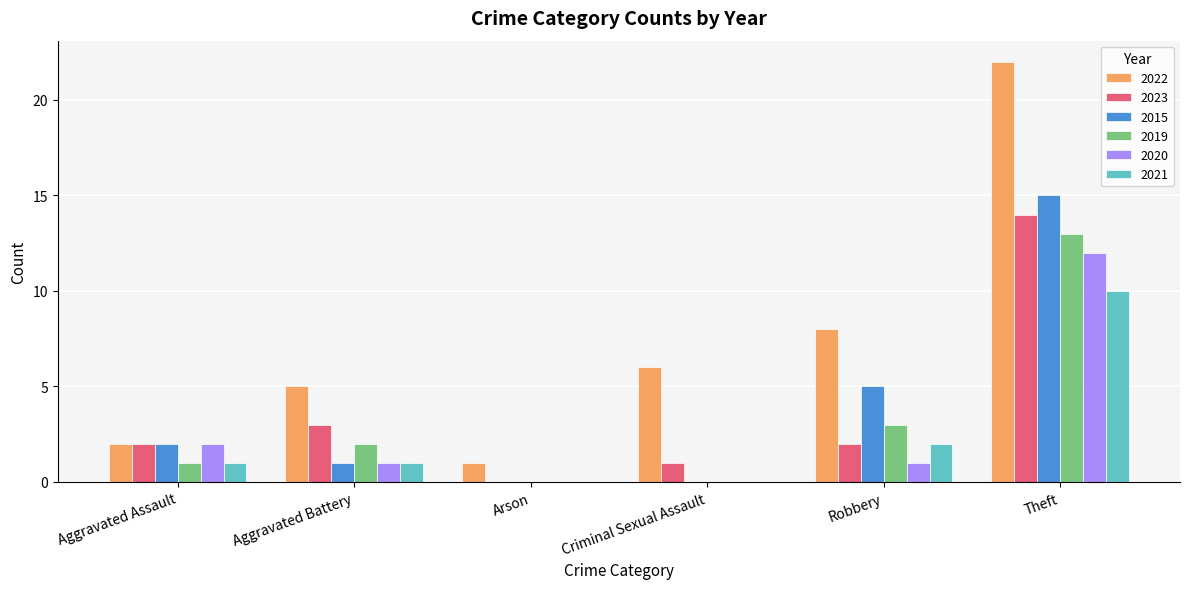

Does the chart contain stacked bars?

No